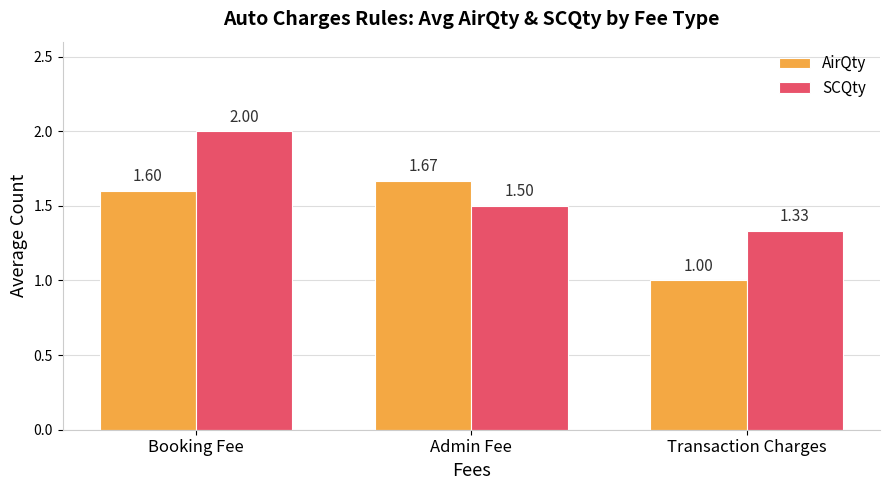

At which label does AirQty reach its peak?

Admin Fee